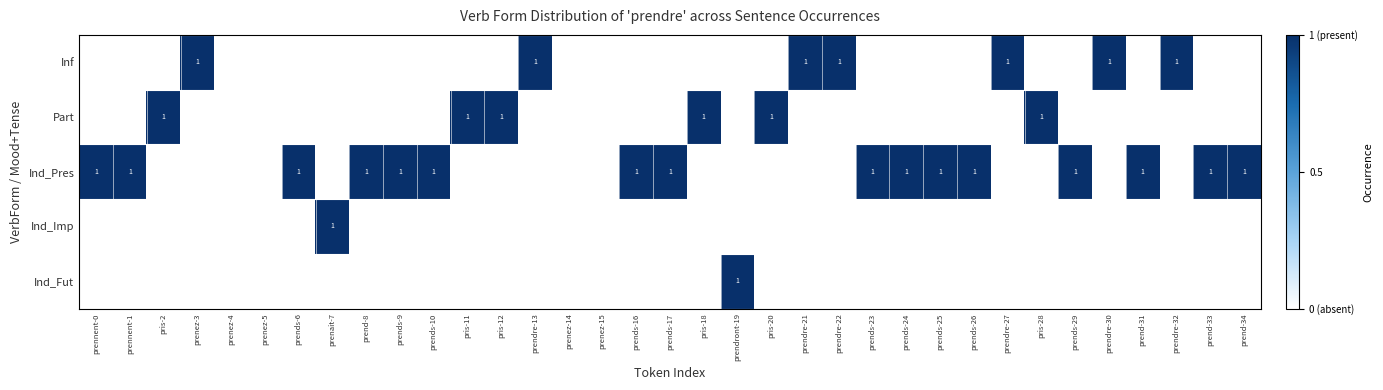

The Ind_Pres series shows 1 at prends-29. True or false?

True